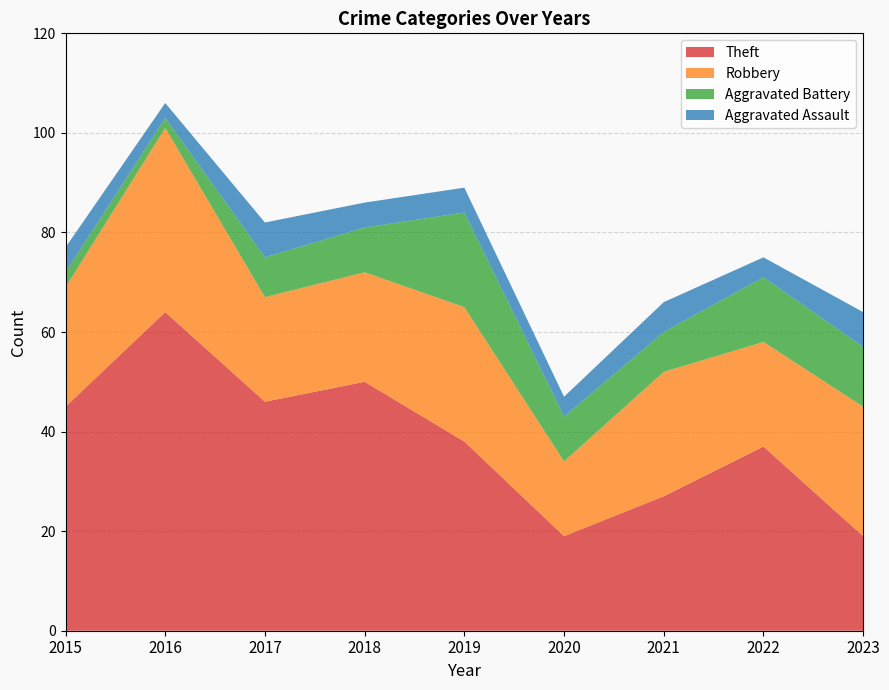

What is the maximum value for Theft?

64